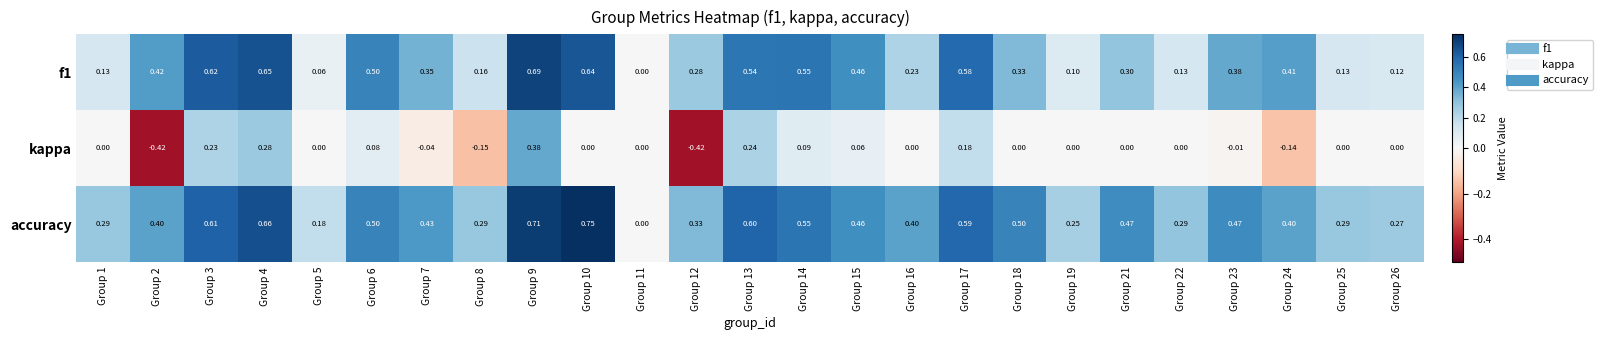

Is the value of accuracy at Group 17 greater than the value of f1 at Group 13?

Yes